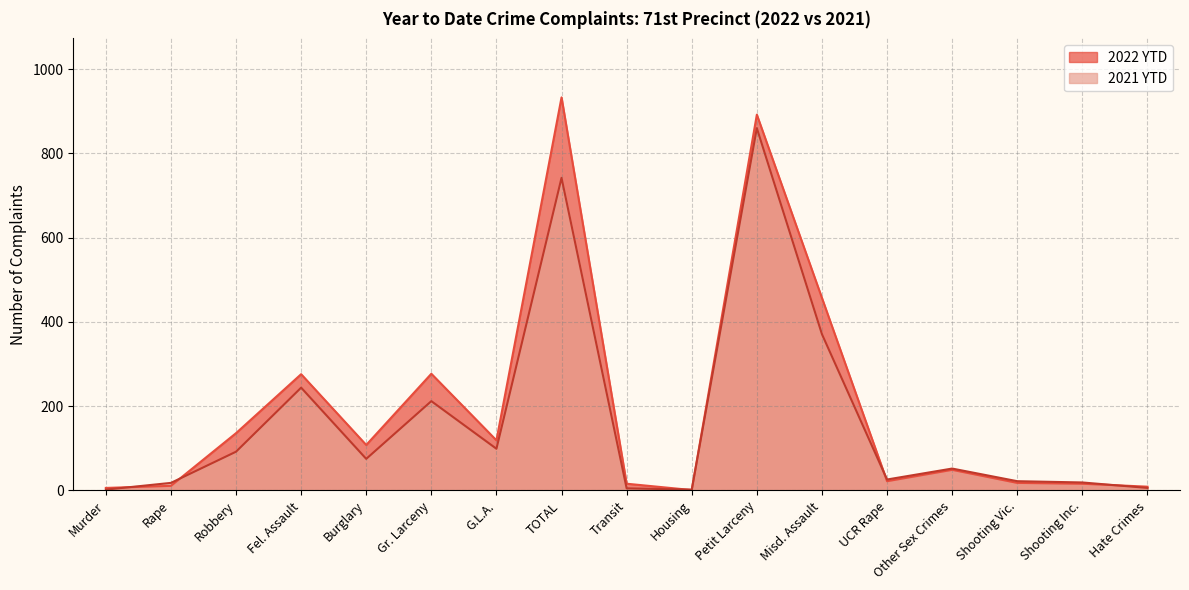

Reading right to left, what are all the values shown in this chart?

2022 YTD: 9	16	18	49	22	457	892	1	16	933	119	277	108	276	136	11	6
2021 YTD: 6	19	22	52	26	371	860	2	5	742	99	212	75	244	92	18	2